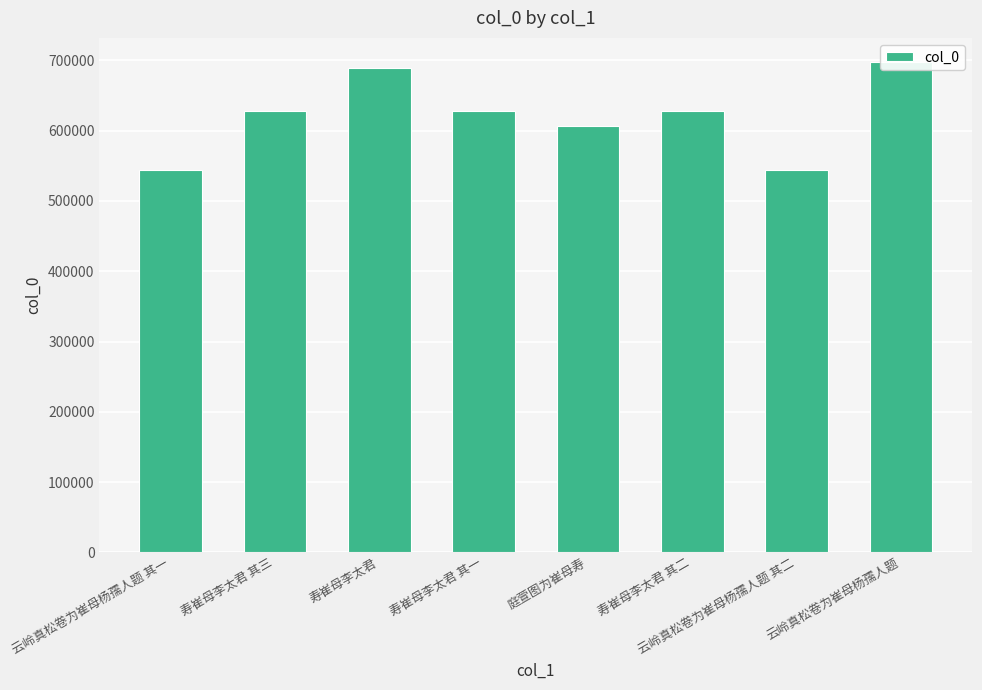

Are the bars horizontal?

No